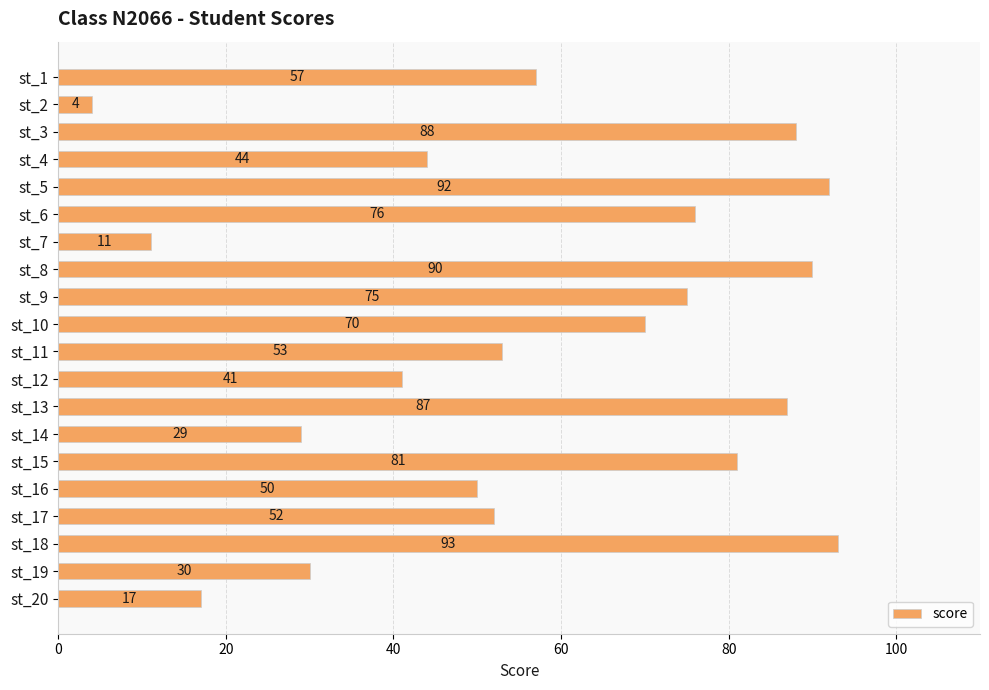

Which label corresponds to the smallest value in the chart?

st_2